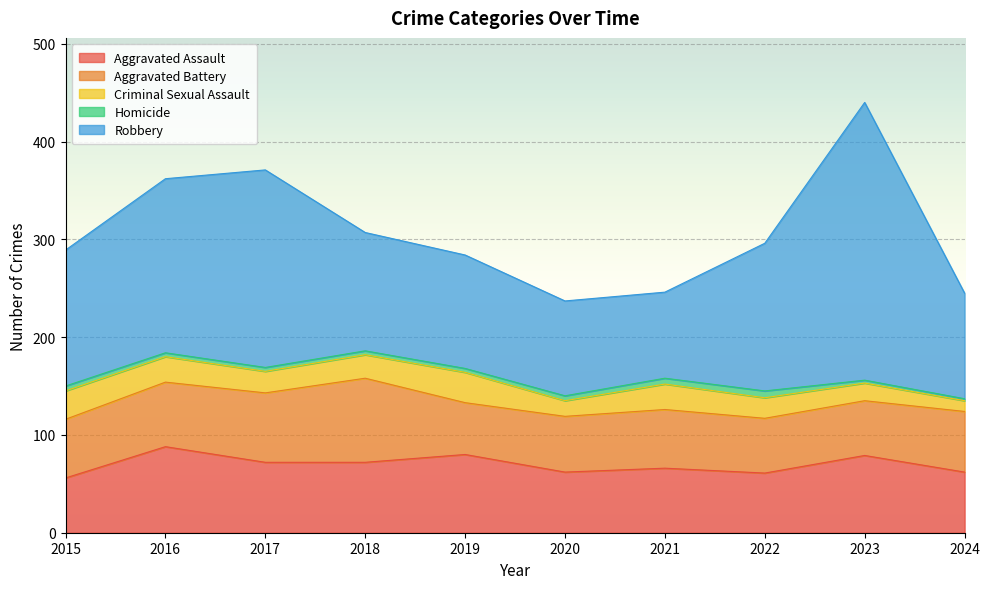

Which series has the largest range (max minus min)?

Robbery